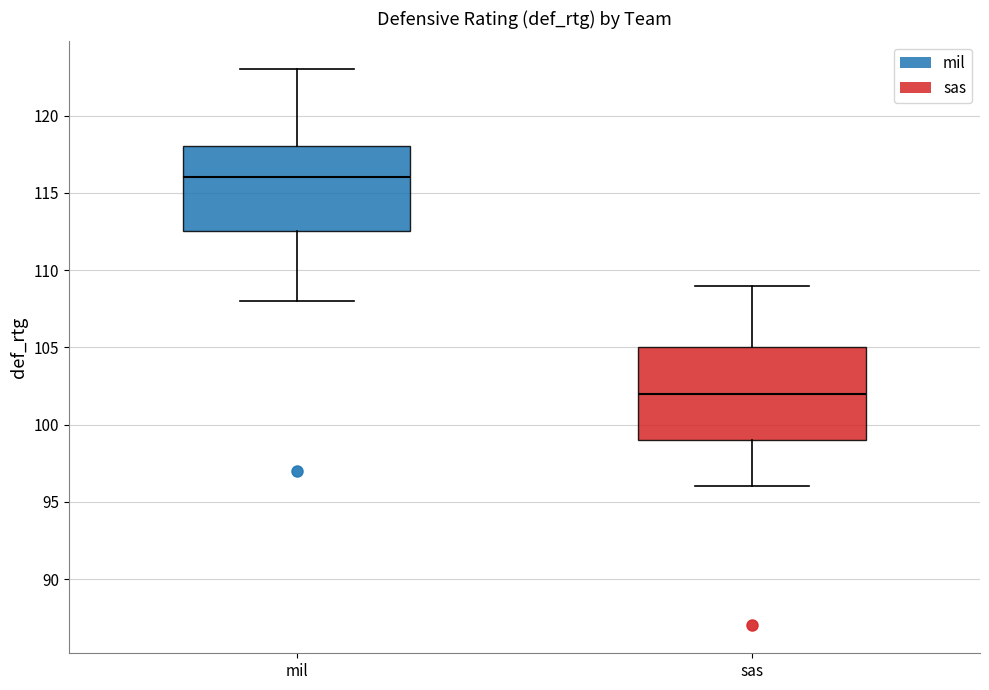

Reading left to right, read every box against the y-axis: the position of its median line, the range the box covers, and the ends of its whiskers. The values are not printed on the chart, so give them approximately, as read against the axis.

mil: median 116.0, box 112.5 to 118.0, whiskers 108.0 to 123.0
sas: median 102.0, box 99.0 to 105.0, whiskers 96.0 to 109.0